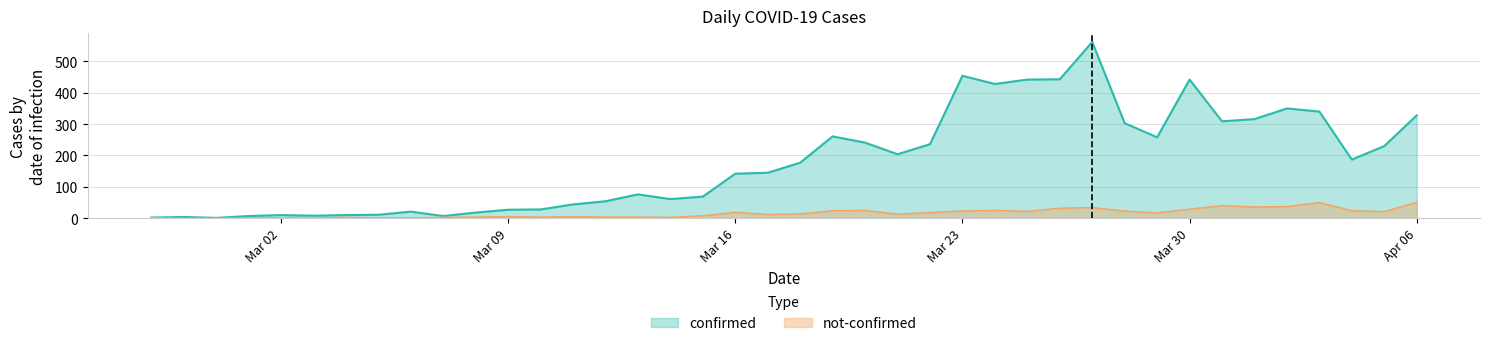

How many distinct data groups are displayed?

2